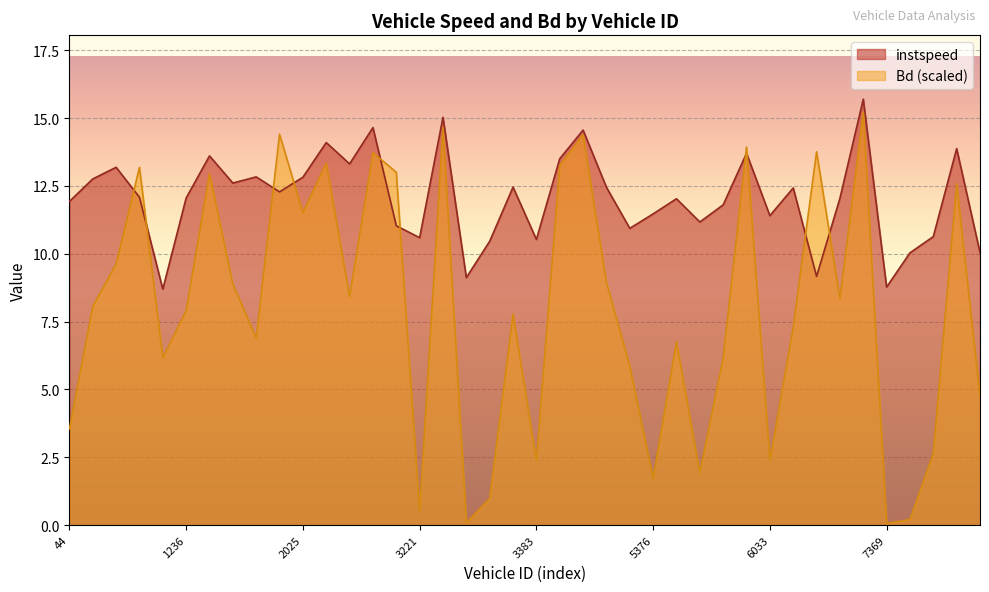

What is the average value of the Bd series?

8.0